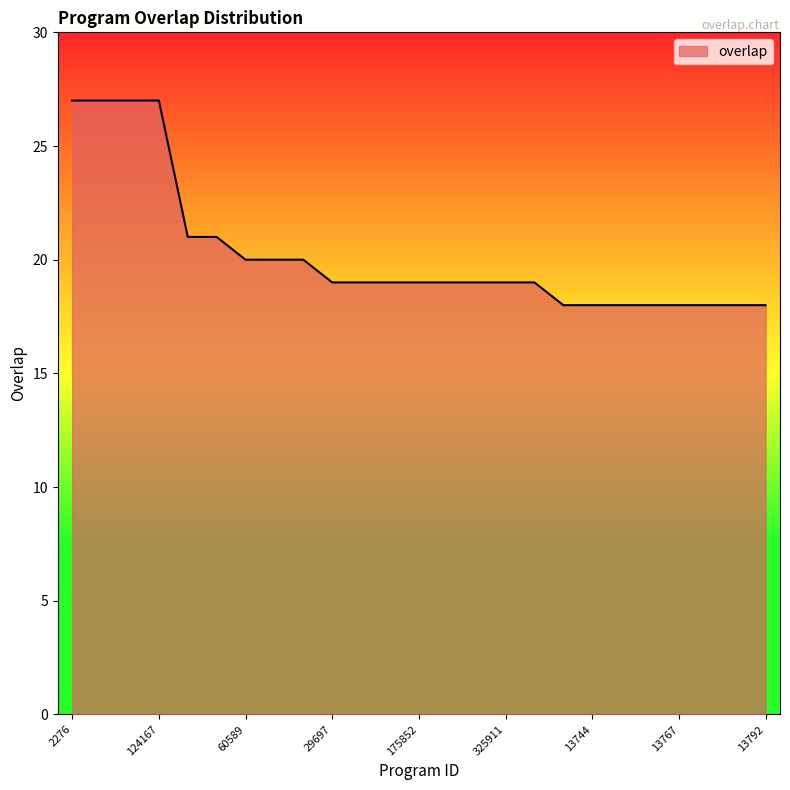

Does the chart display data point markers on the line(s)?

No